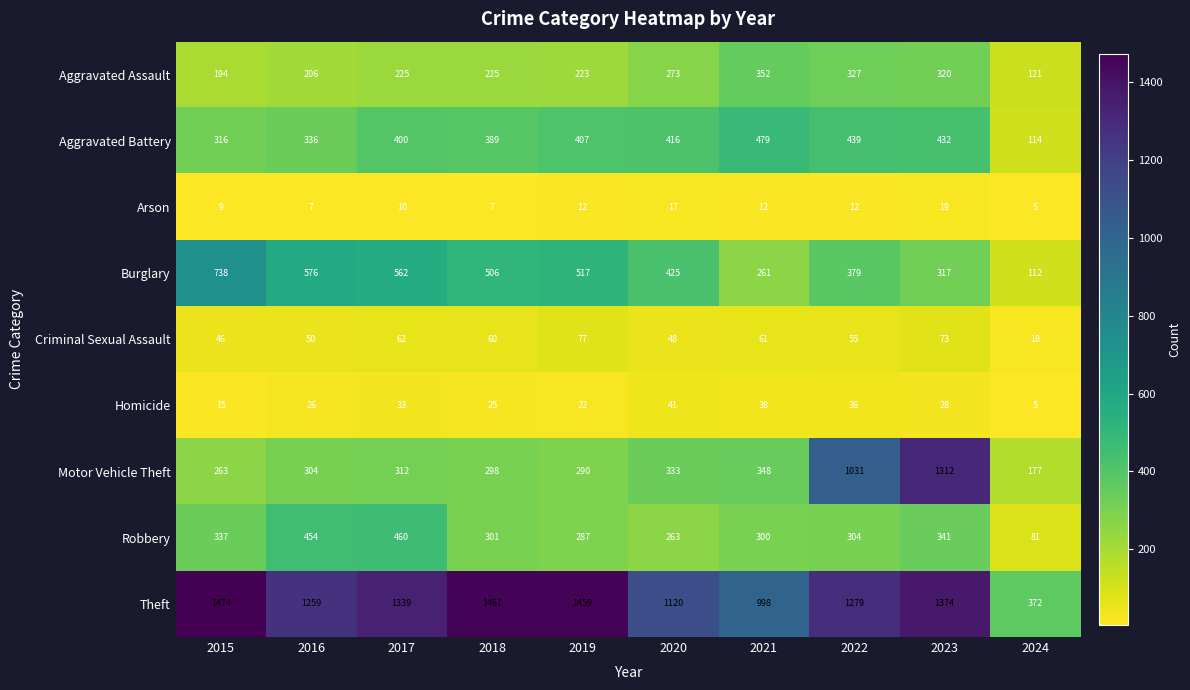

What is the sum of the Criminal Sexual Assault values at 2019 and 2024?

95